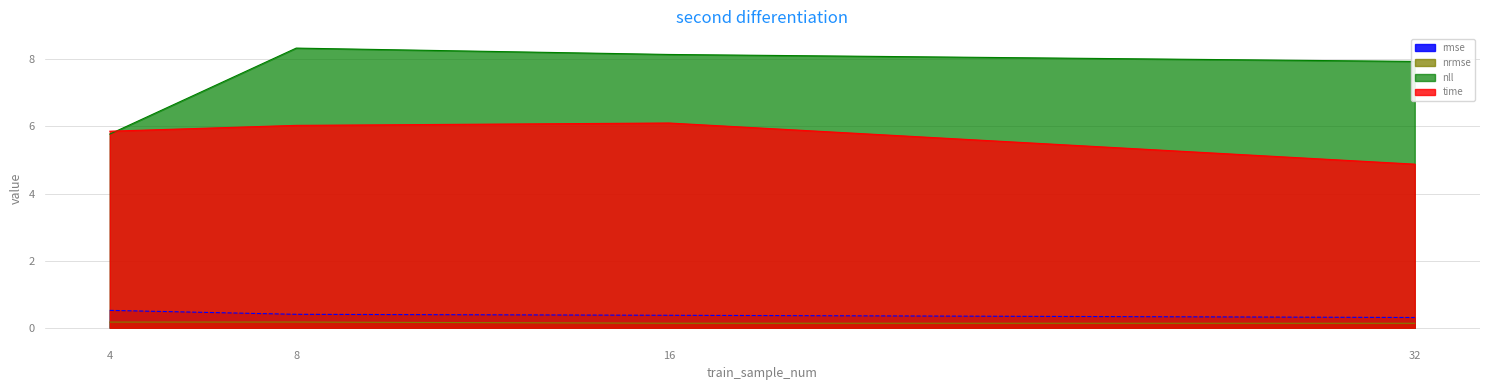

What is the value of the rmse point at the 1st from the left?

0.5